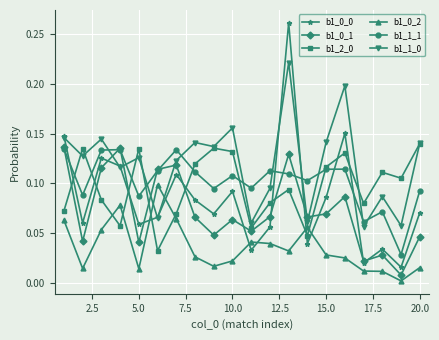

True or false: b1_1_1 has more than 1 interior local peaks.

True